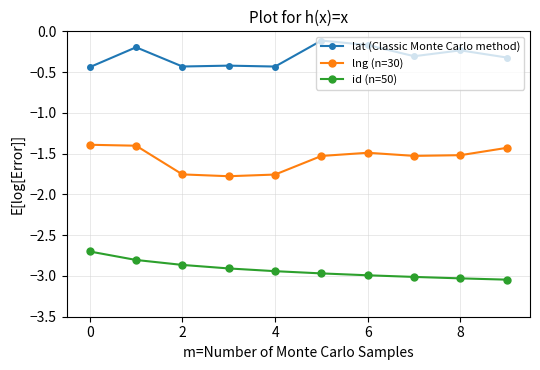

What is the difference between the maximum and minimum values in the id (n=50) series?

0.3